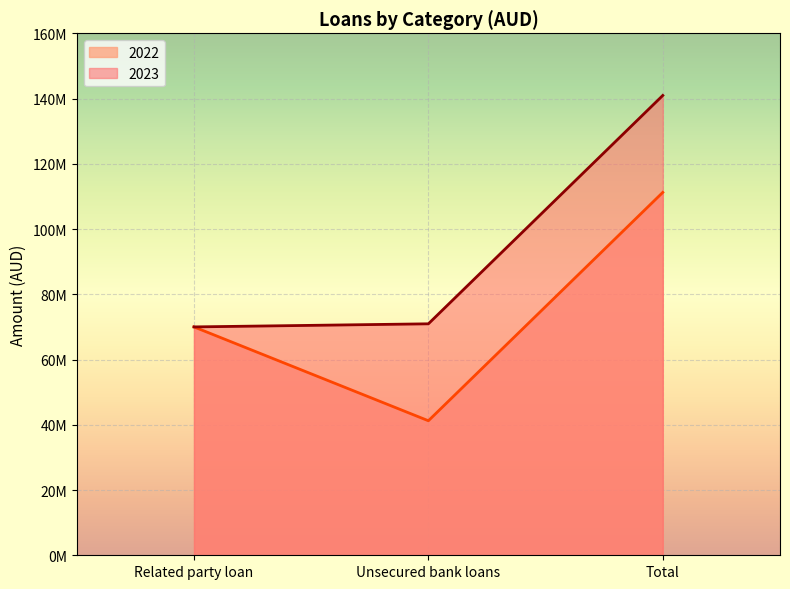

Between Unsecured bank loans and Total, which series saw the biggest shift?

2023